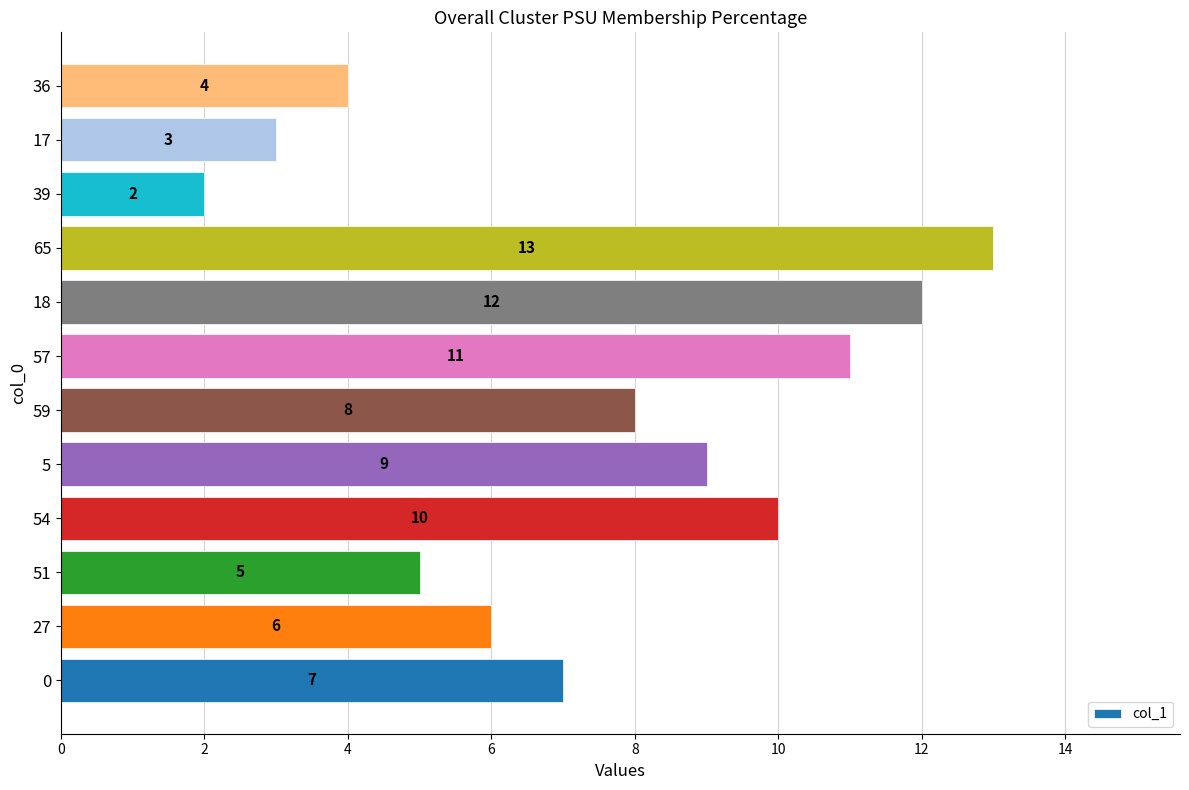

What is the sum of all values?

90